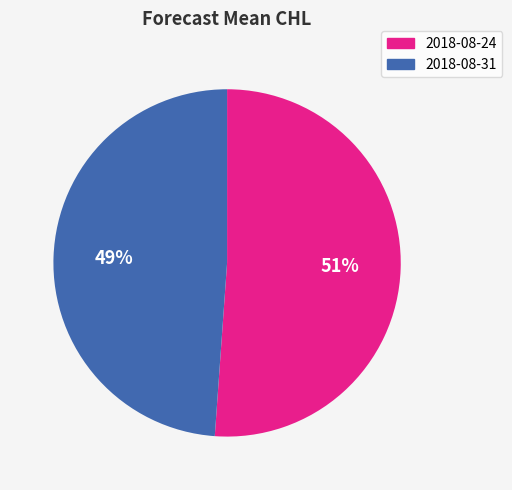

Rank the categories by value from lowest to highest.

2018-08-31, 2018-08-24